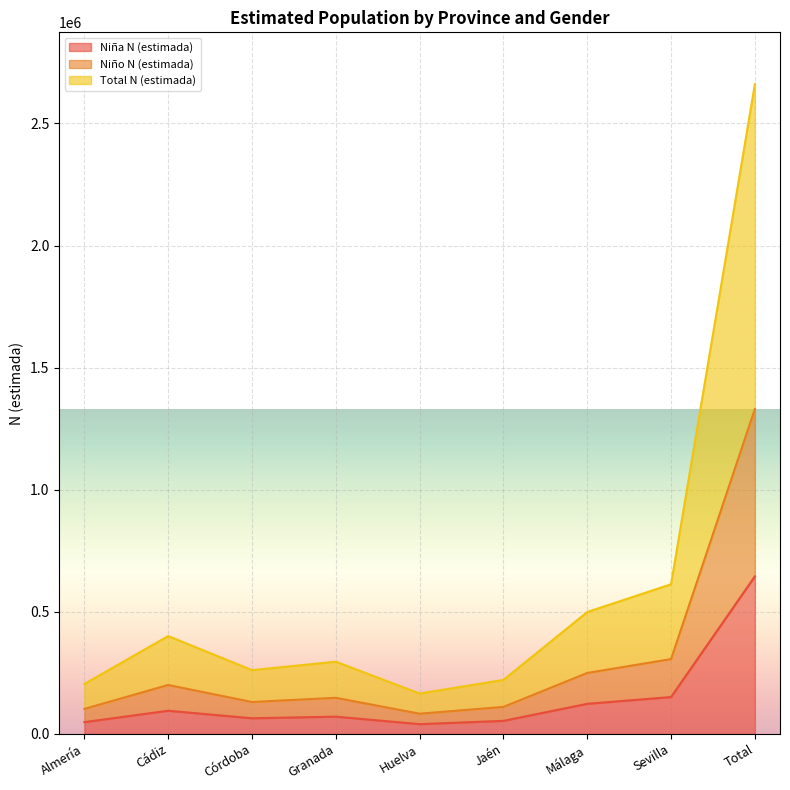

At which label does Niña N (estimada) reach its peak?

Total